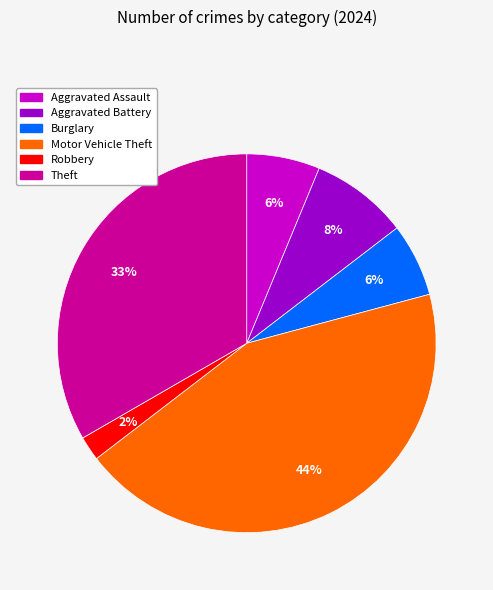

To the nearest percent, what is the difference between the largest and smallest slice percentages?

42%